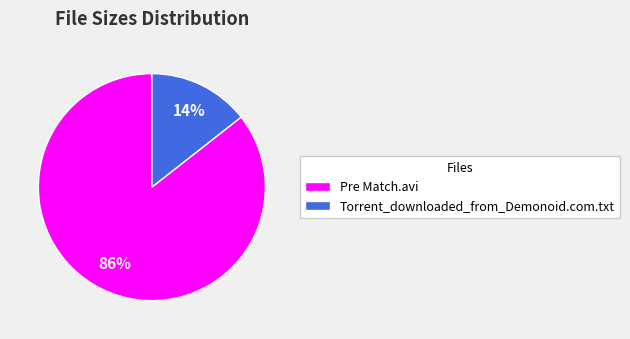

Rank the categories by value from lowest to highest.

Torrent_downloaded_from_Demonoid.com.txt, Pre Match.avi